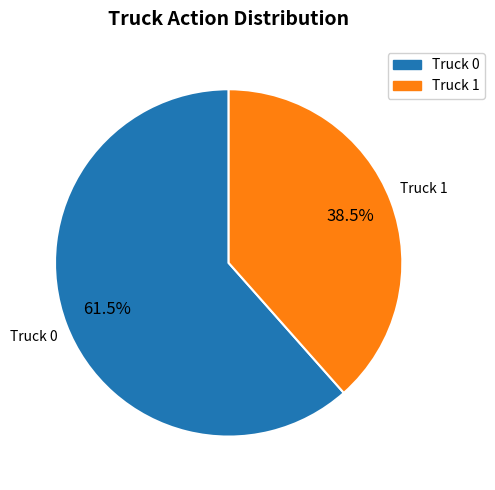

Which has a higher value, Truck 0 or Truck 1?

Truck 0